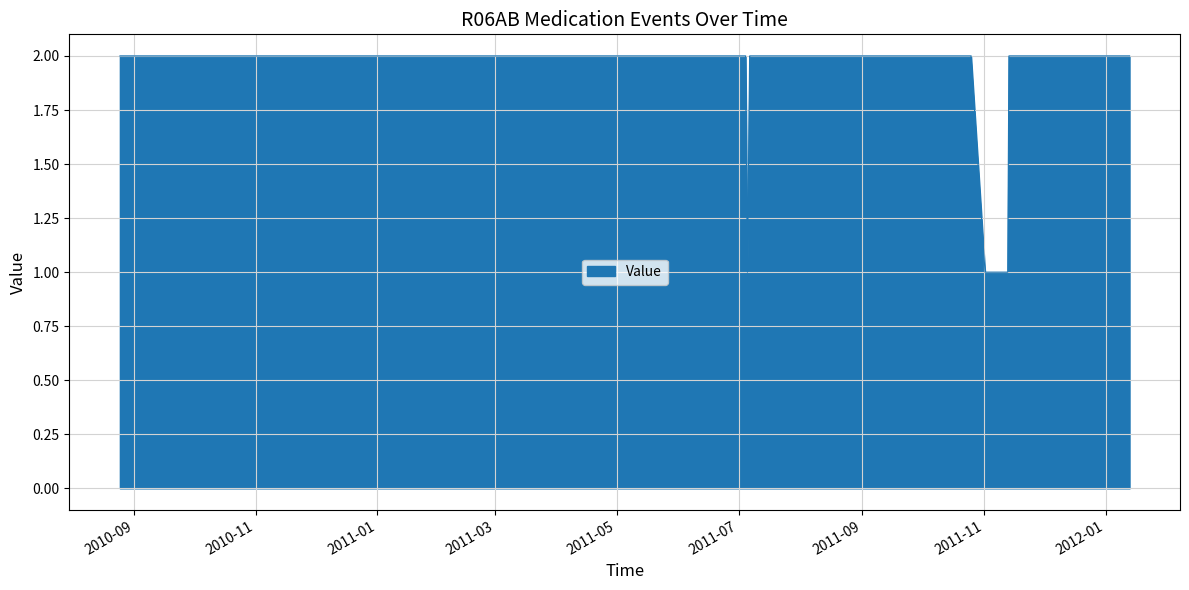

True or false: the data has more than 0 interior local peaks.

True